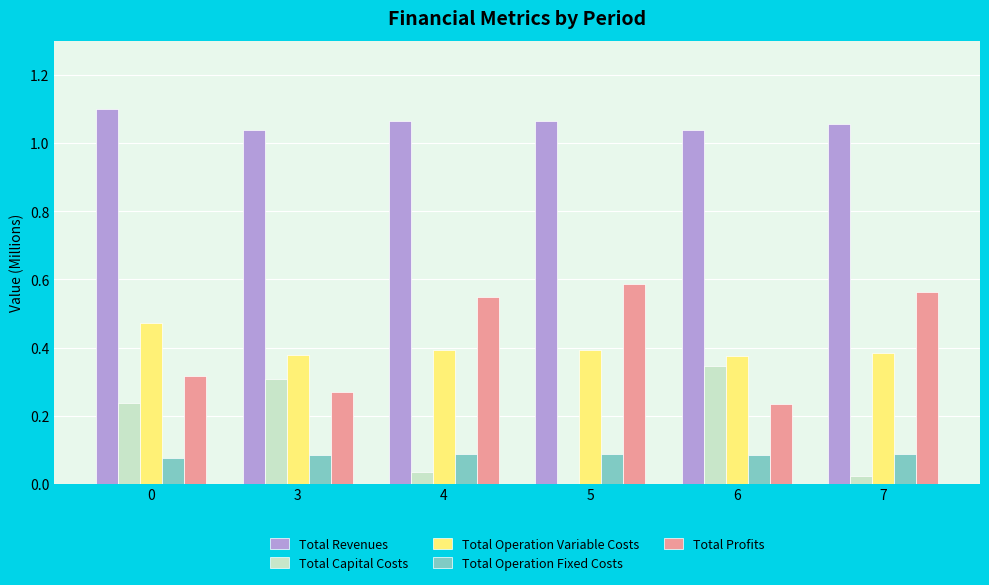

What is the sum of all Total Profits values?

2.5